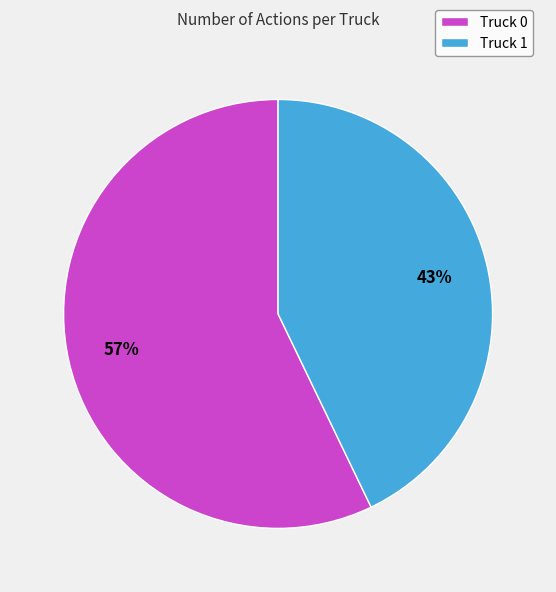

How many segments does this pie chart have?

2